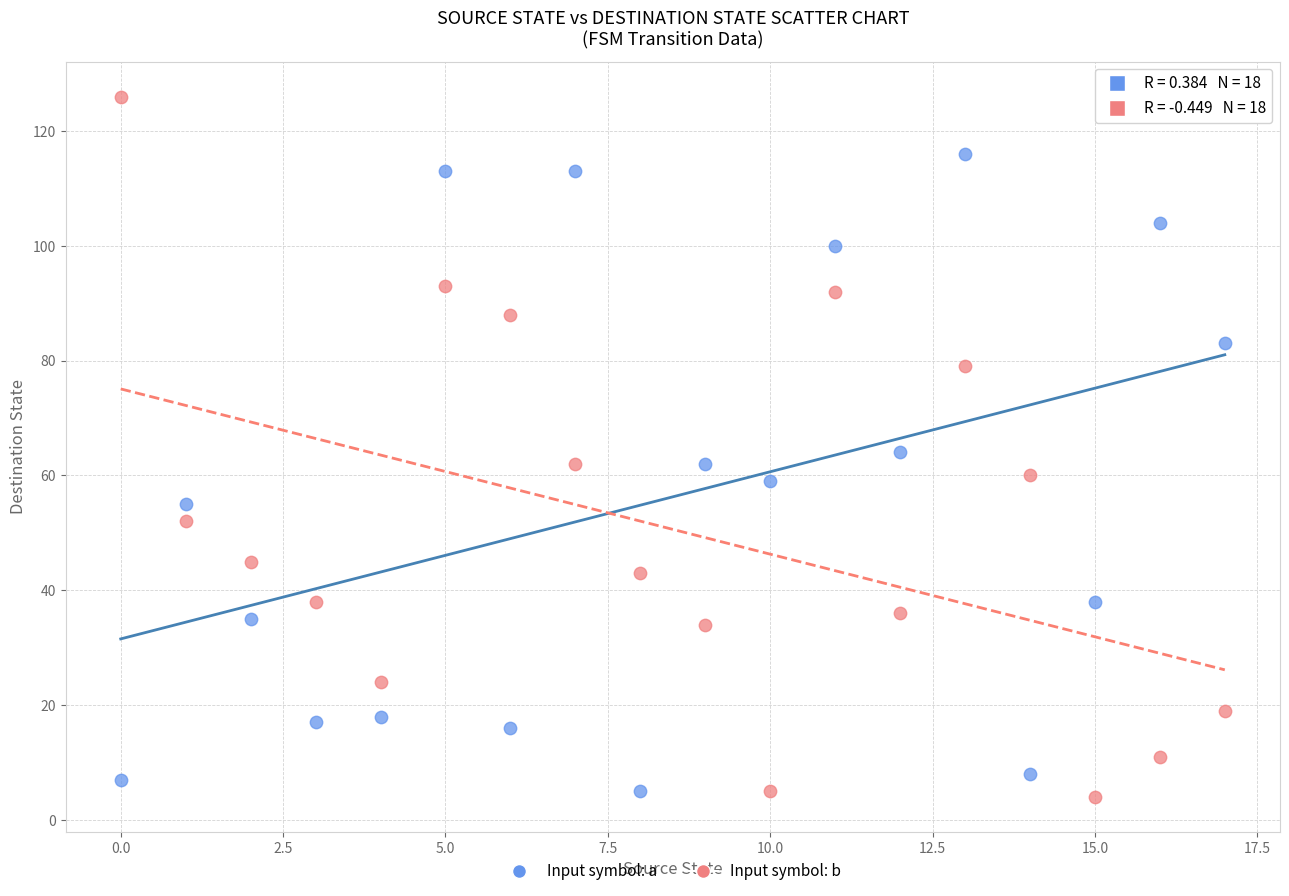

Across all data points, what is the range of Y values (max minus min)?

122